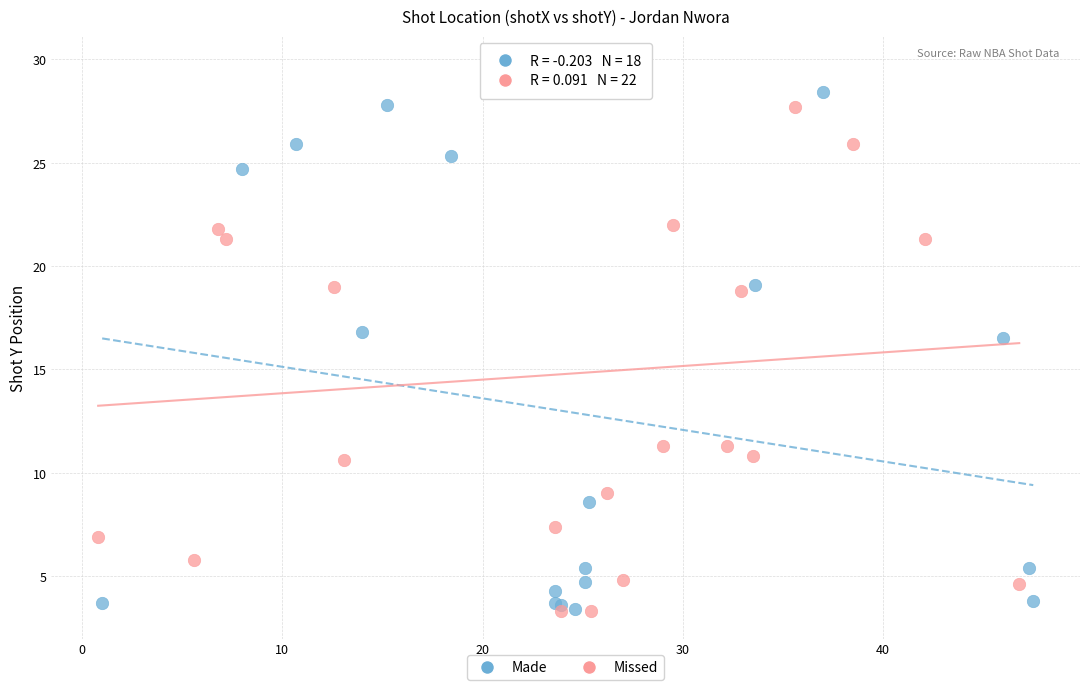

Which series contains the highest Y value?

Missed